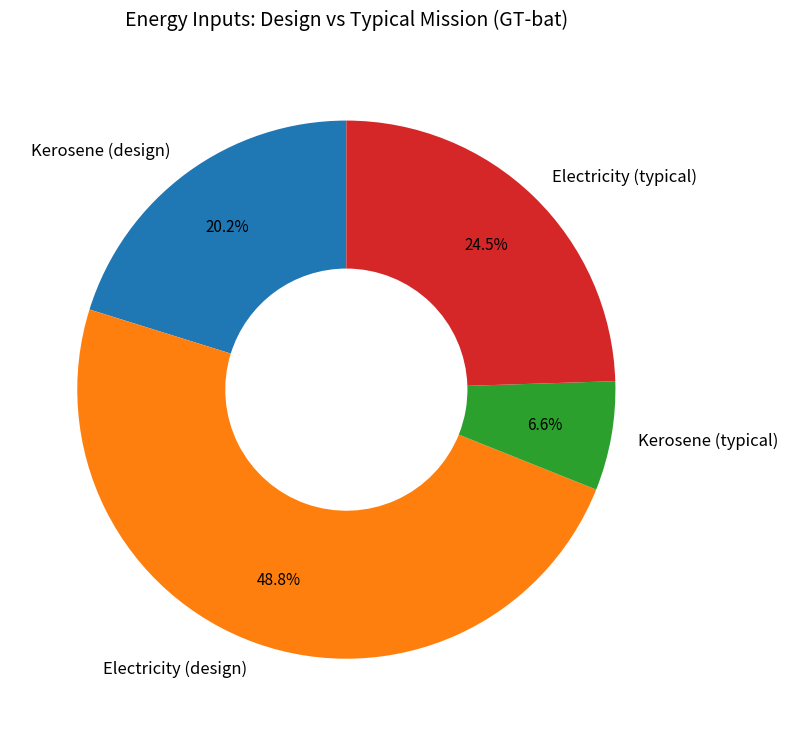

To the nearest percent, what portion does Kerosene (typical) represent?

7%